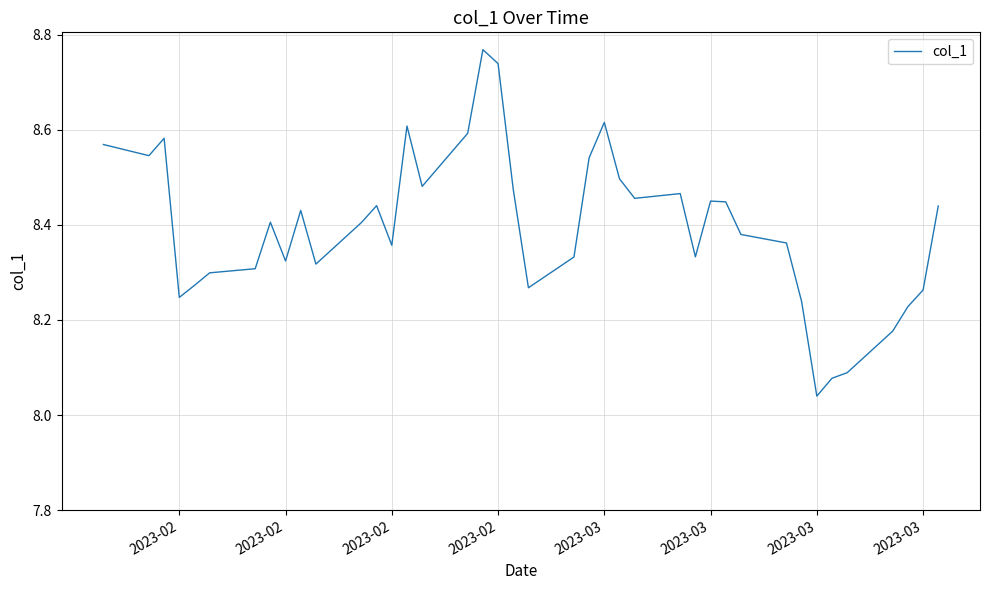

What is the difference between the maximum and minimum values?

0.7